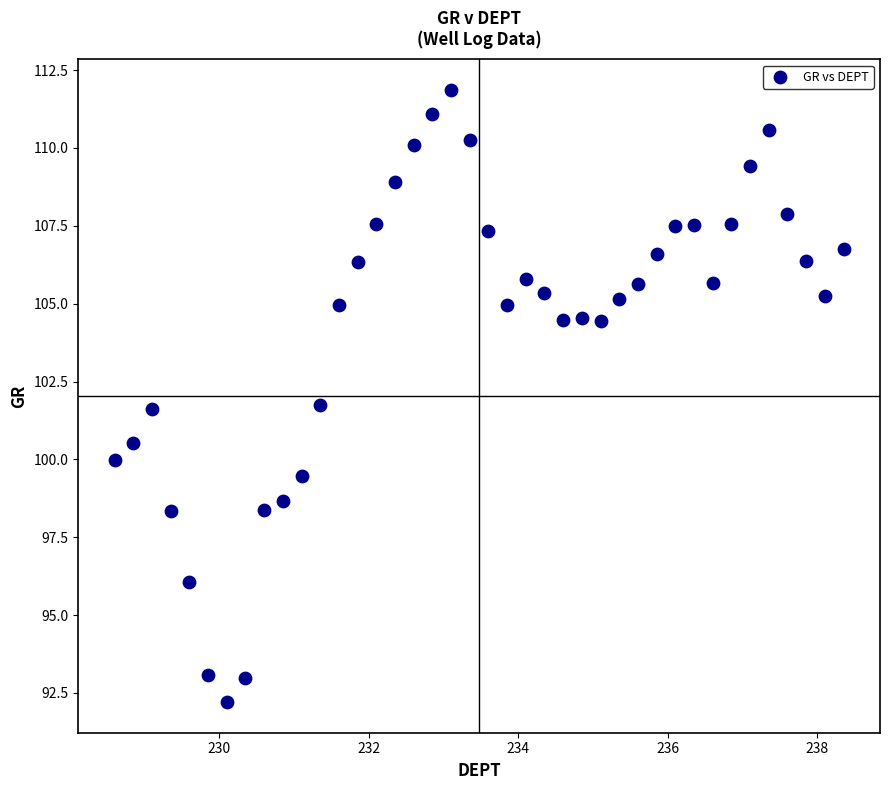

What is the range of Y values (max minus min)?

19.7